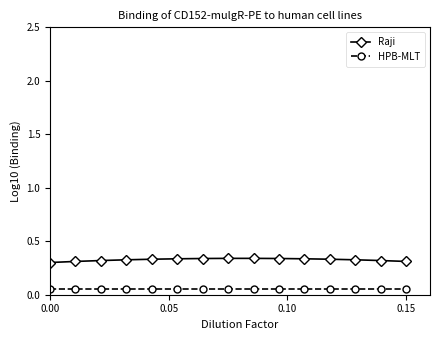

List the series in order of their peak value, lowest first.

HPB-MLT, Raji